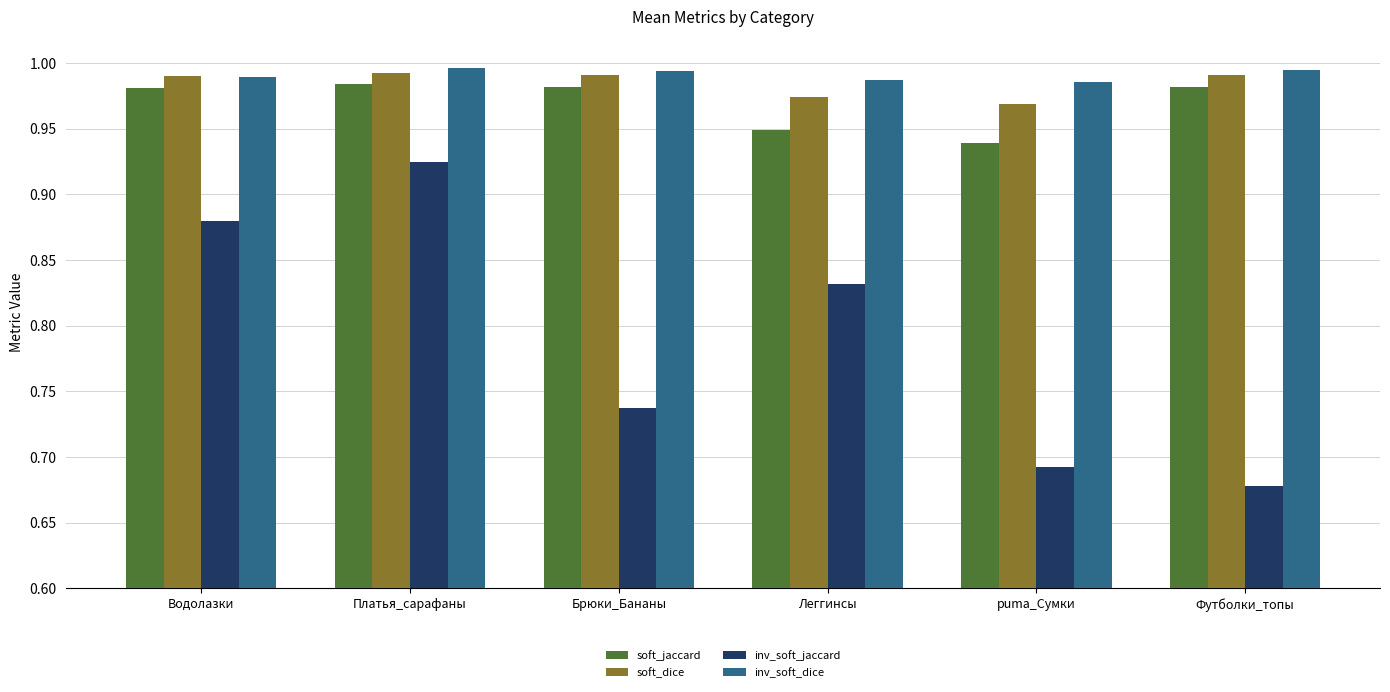

How many bars are there in total?

24